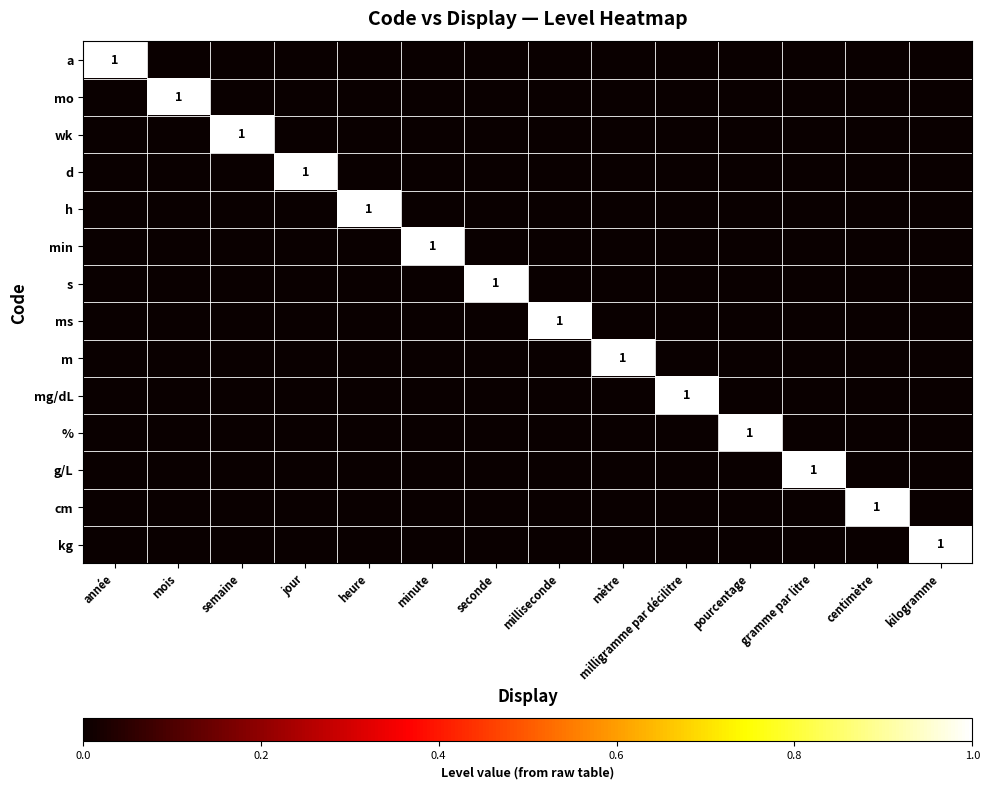

What is the maximum value for %?

1